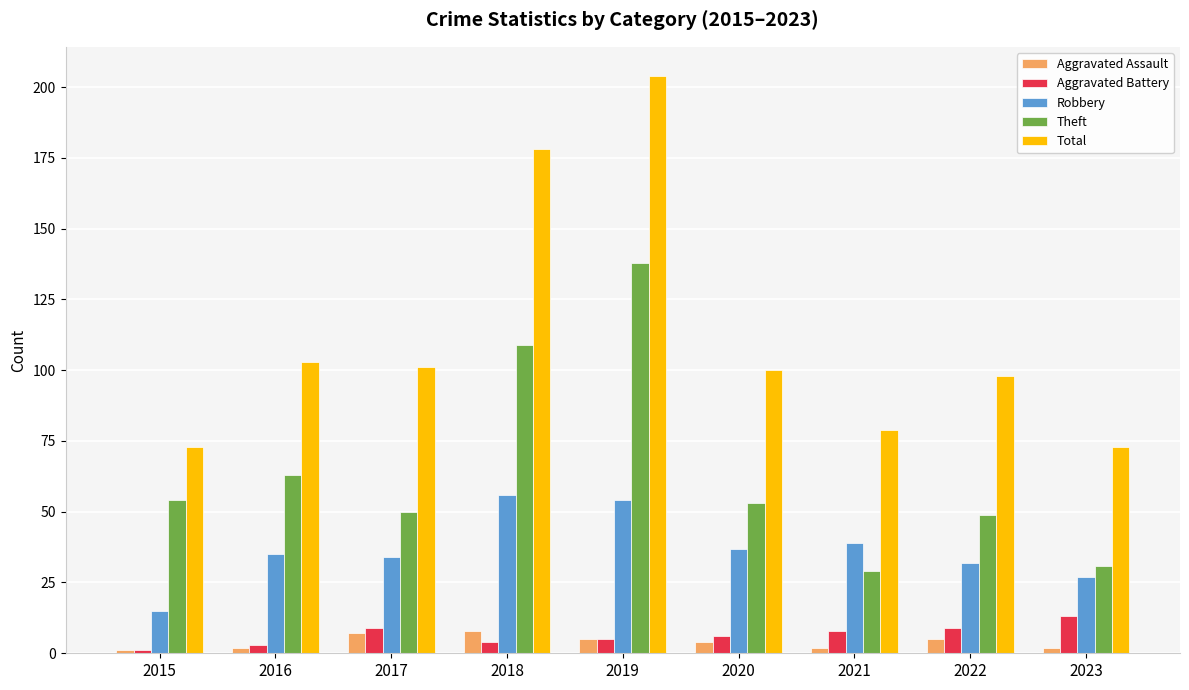

What is the maximum value shown in the chart?

204